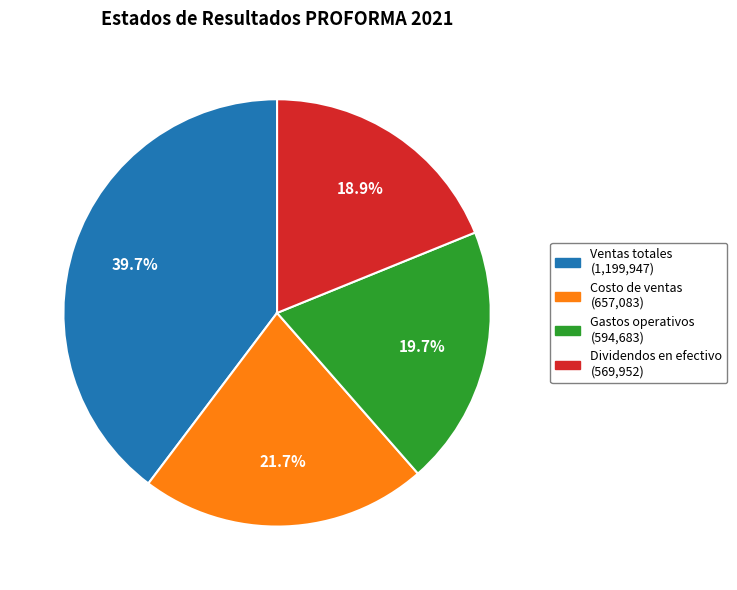

How many slices are in this pie chart?

4